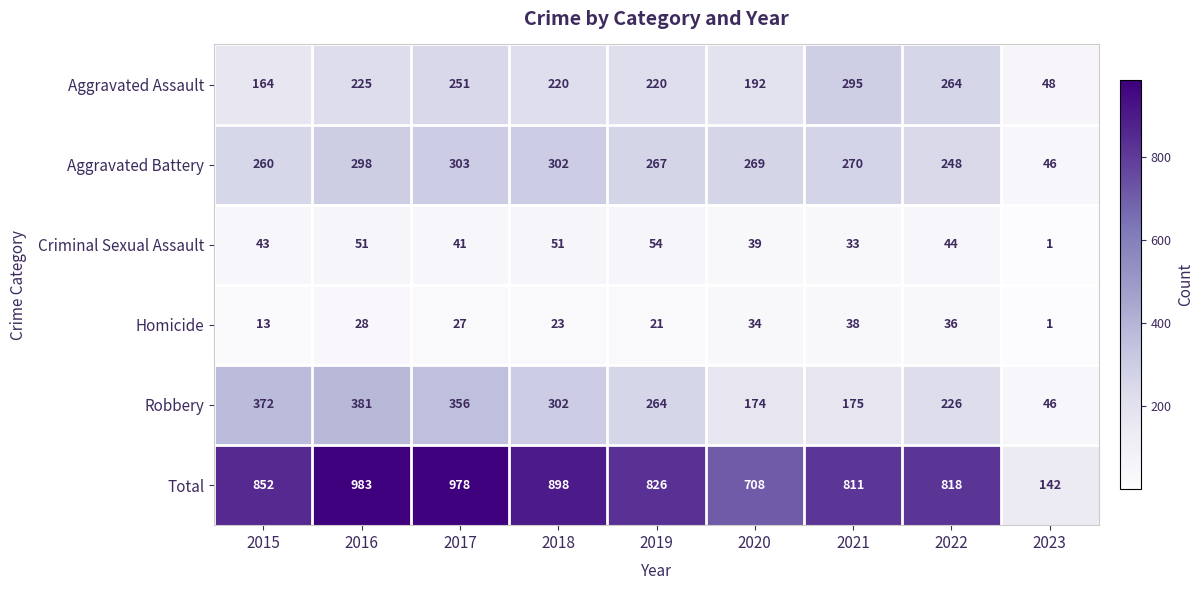

List the labels in order of Robbery value, smallest first.

2023, 2020, 2021, 2022, 2019, 2018, 2017, 2015, 2016